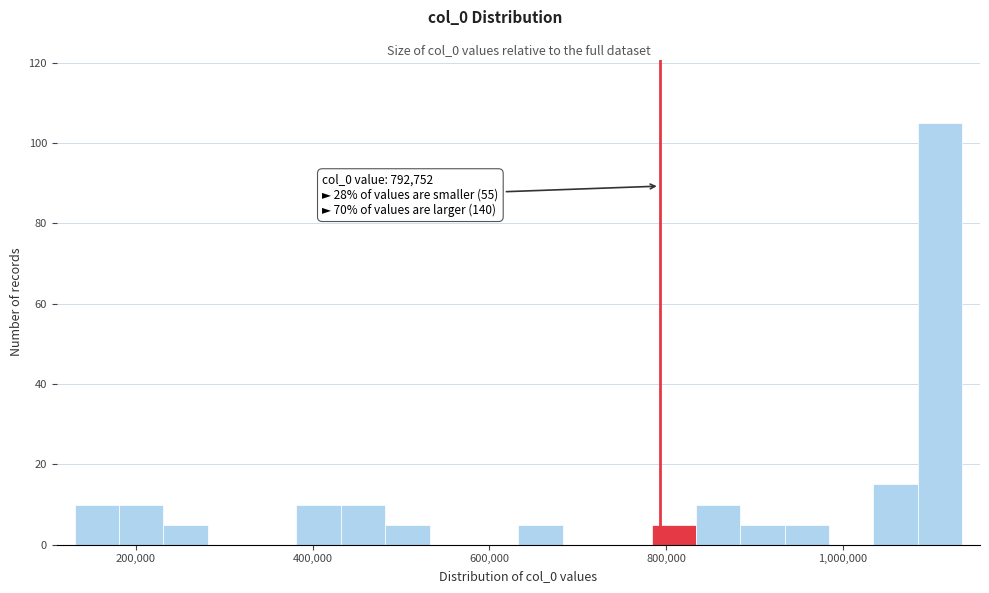

Read against the x-axis, roughly where is the centre of the tallest bar?

1120000